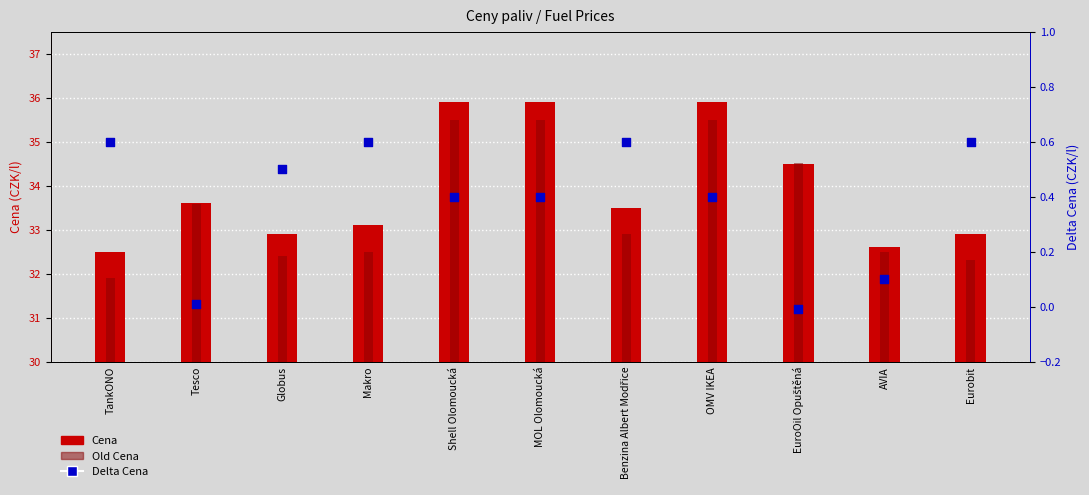

Is the value of Cena at Shell Olomoucká greater than the value of Delta Cena at Benzina Albert Modřice?

Yes